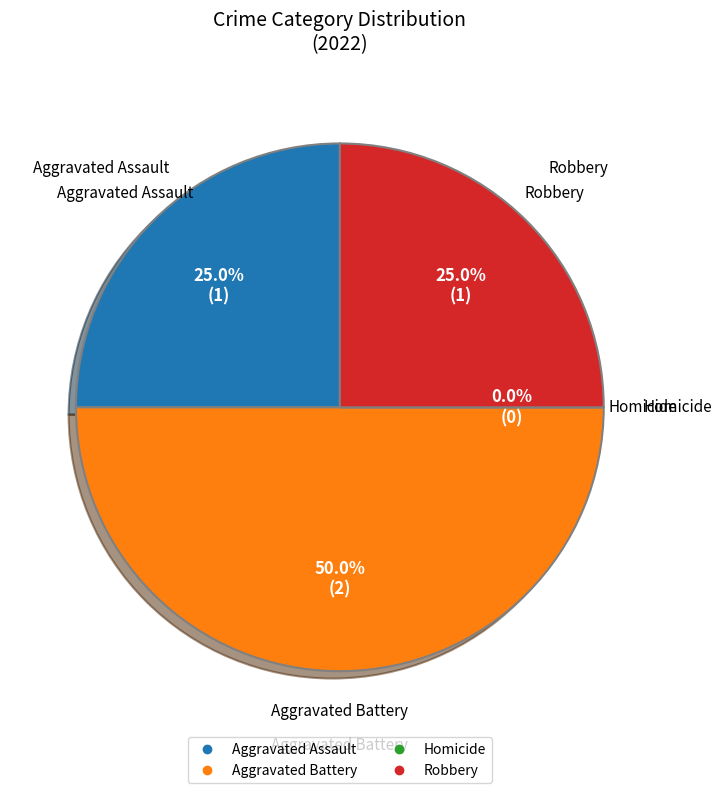

How many segments does this pie chart have?

4